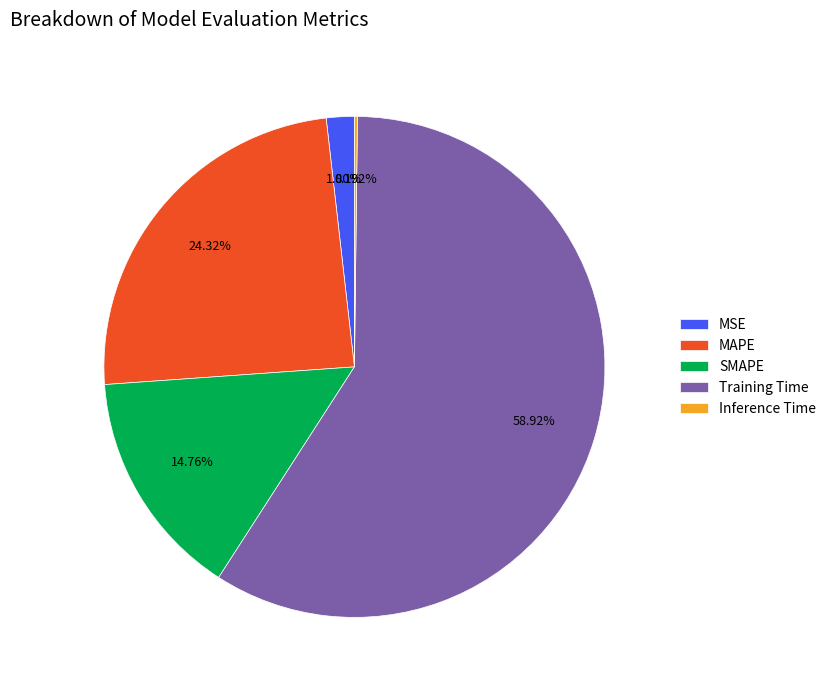

Combined, what portion of the pie is MSE and MAPE?

26.1%